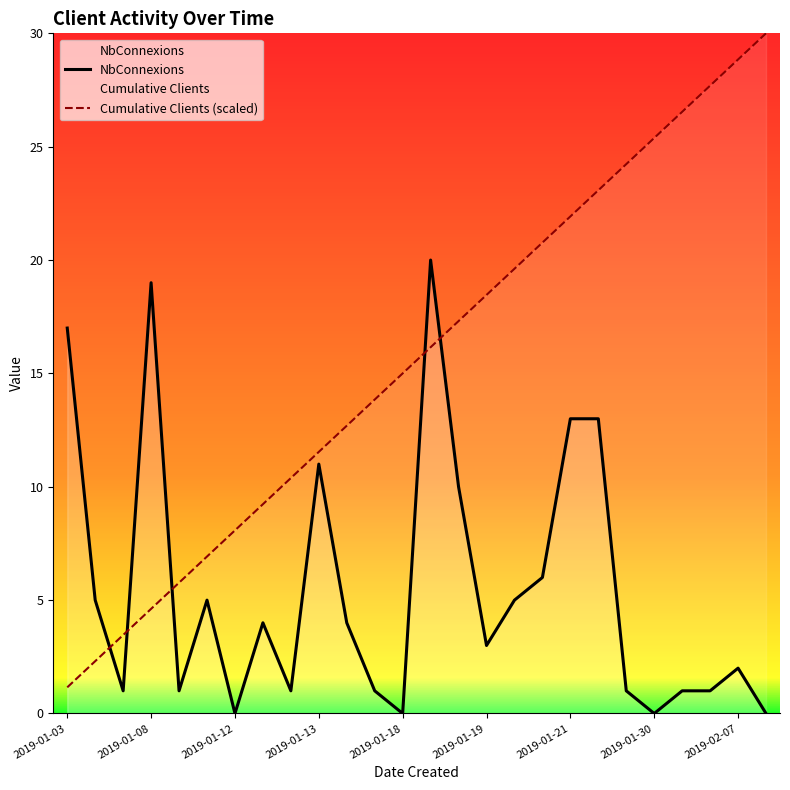

True or false: Cumulative Clients (scaled) and NbConnexions cross at least once.

True